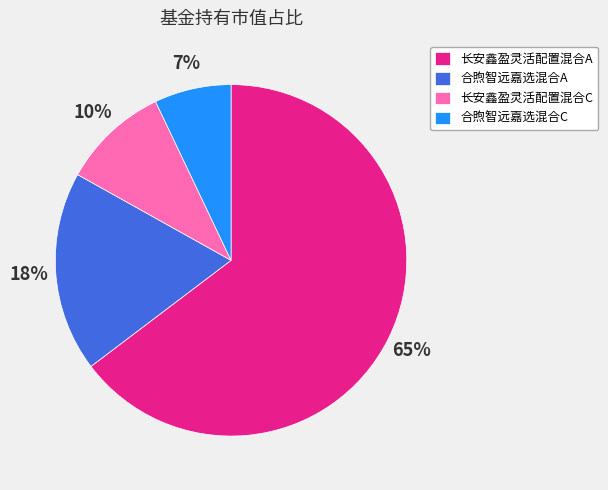

Is it true that 合煦智远嘉选混合A is 18% of the pie?

True